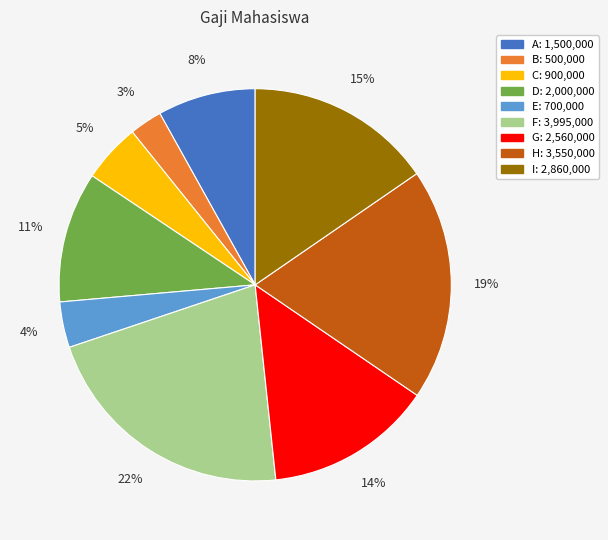

Which has a higher value, D or E?

D